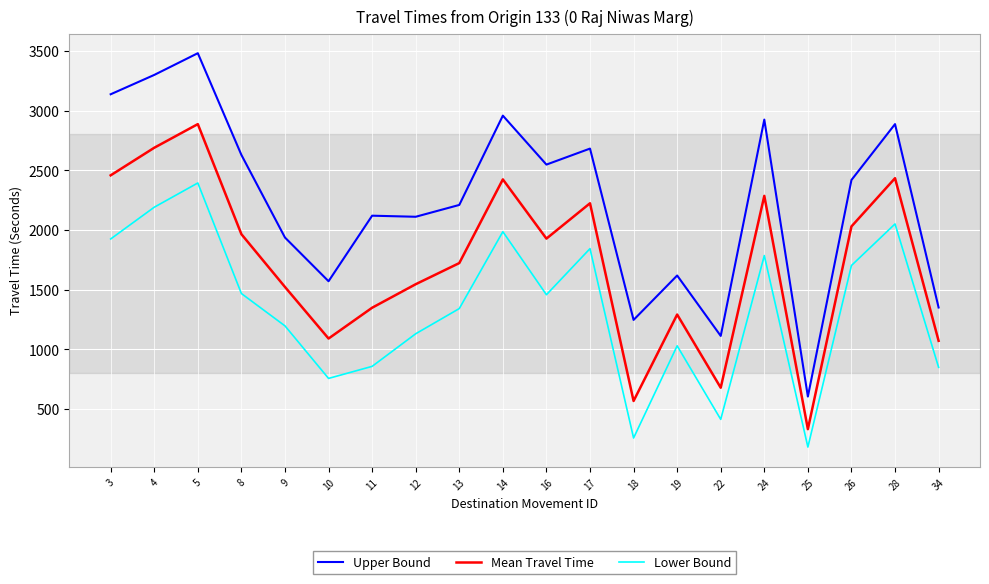

Where does the Lower Bound series first go above 1457?

3